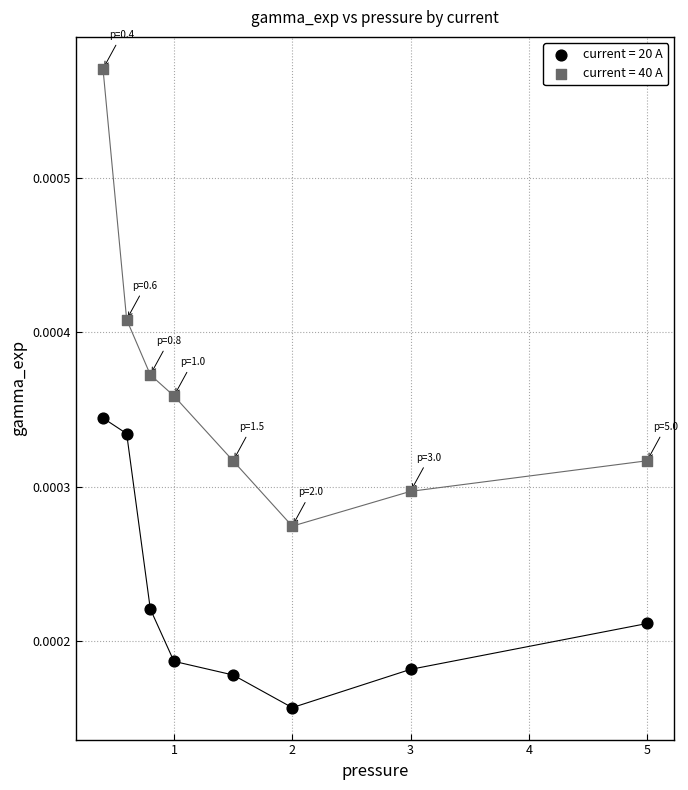

Which series reaches the maximum Y coordinate?

current = 40 A